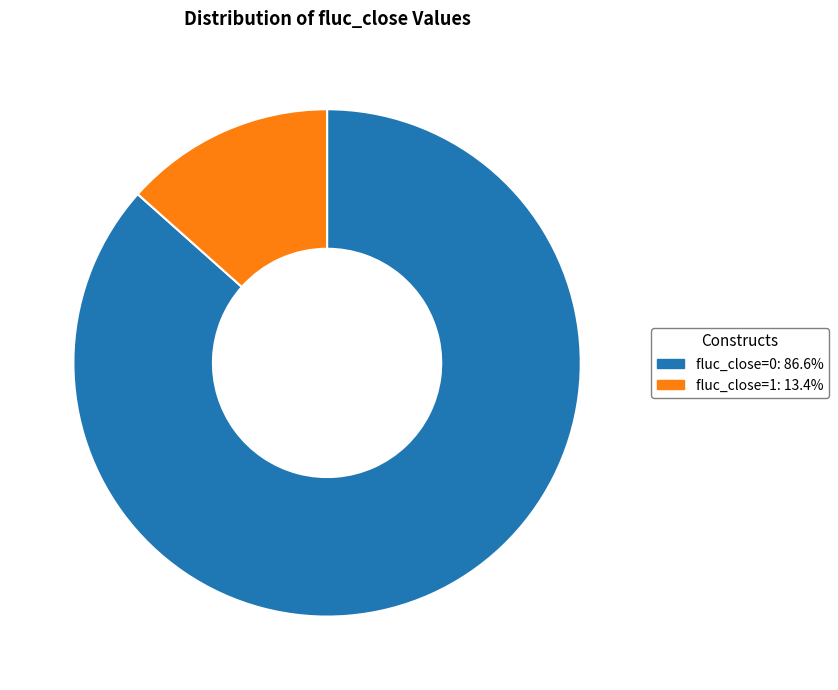

Which has a higher value, fluc_close=1 or fluc_close=0?

fluc_close=0